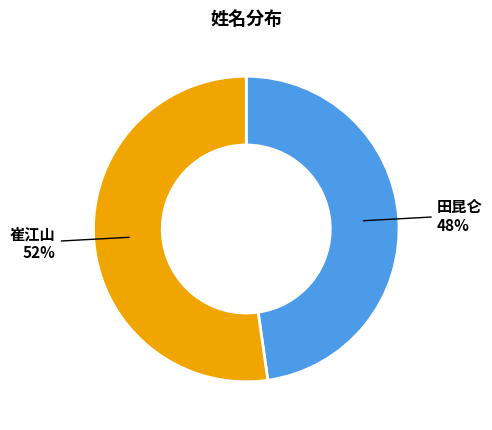

To the nearest percent, what is the average slice percentage?

50%